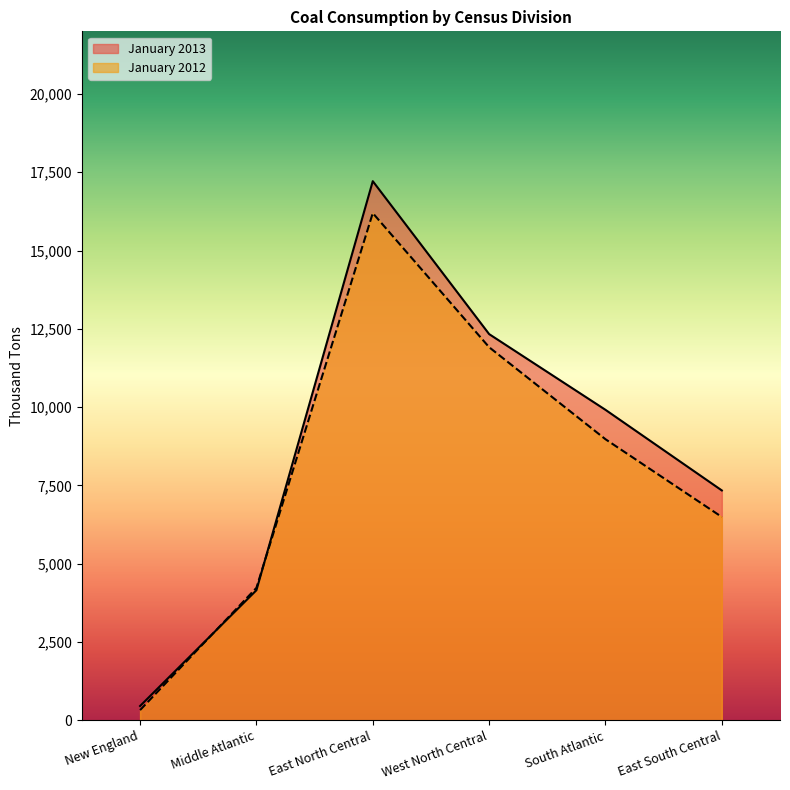

What is the label of the 2nd point from the right?

South Atlantic